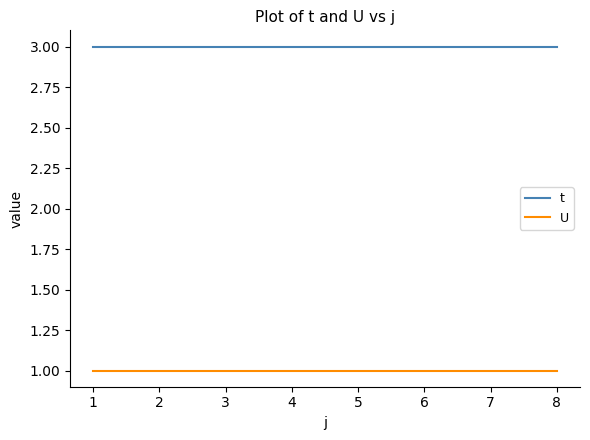

Rank the series at 1 from highest to lowest value.

t, U